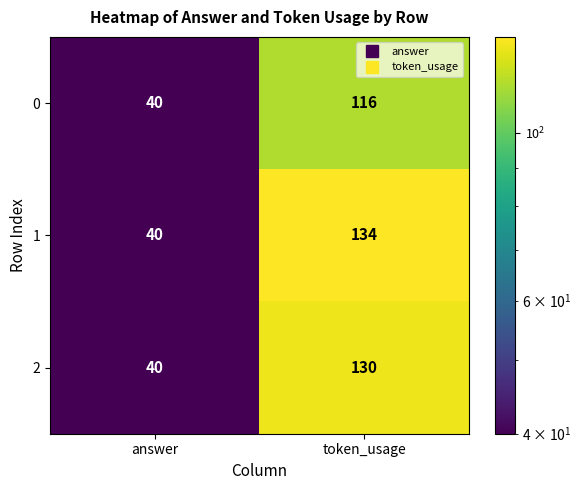

What is the average value of the 0 series?

78